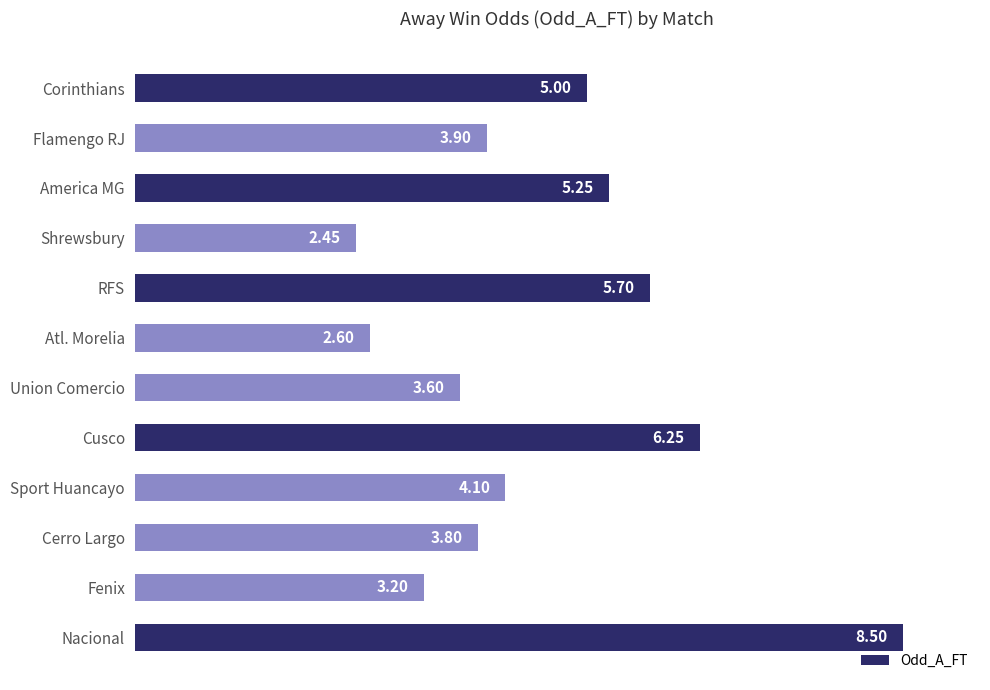

Are the bars horizontal?

Yes